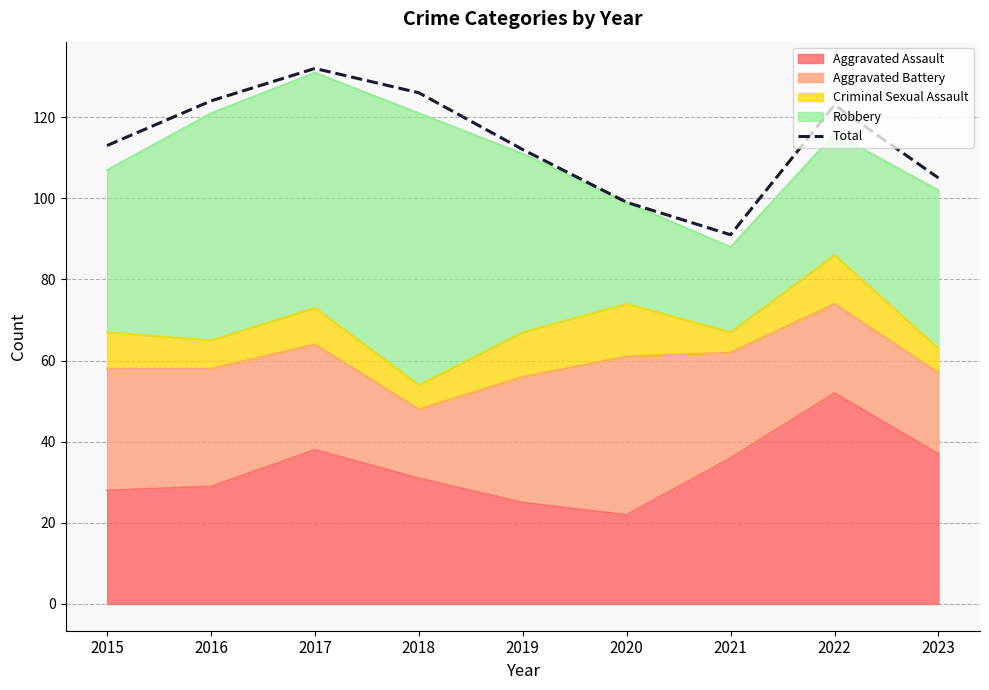

How many lines are shown in the chart?

1